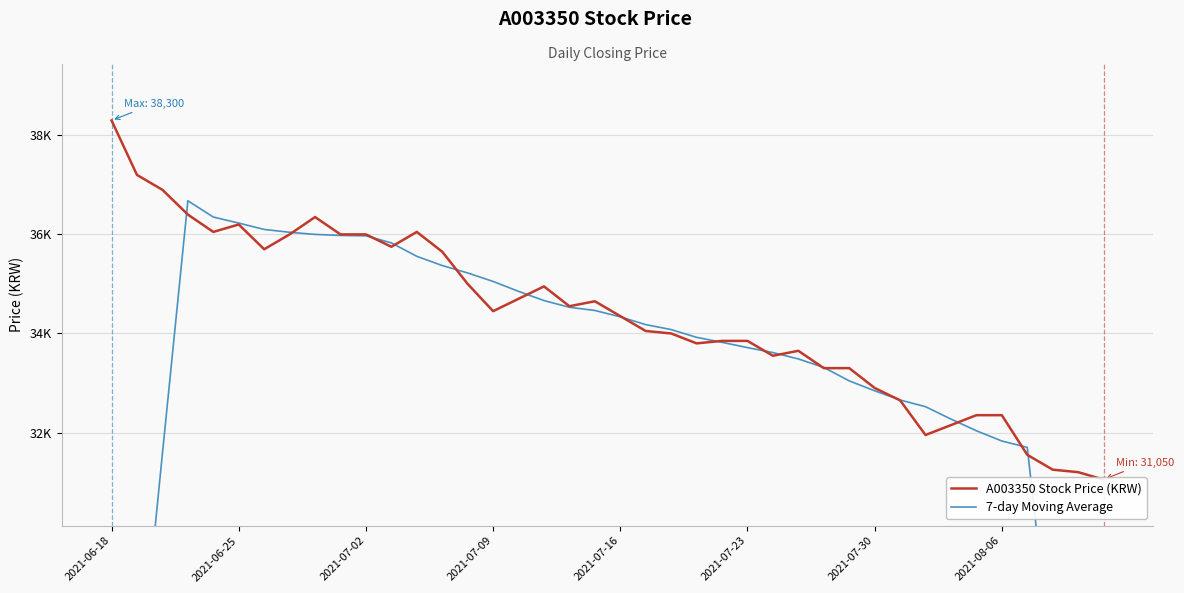

What is the smallest value displayed?

17864.3